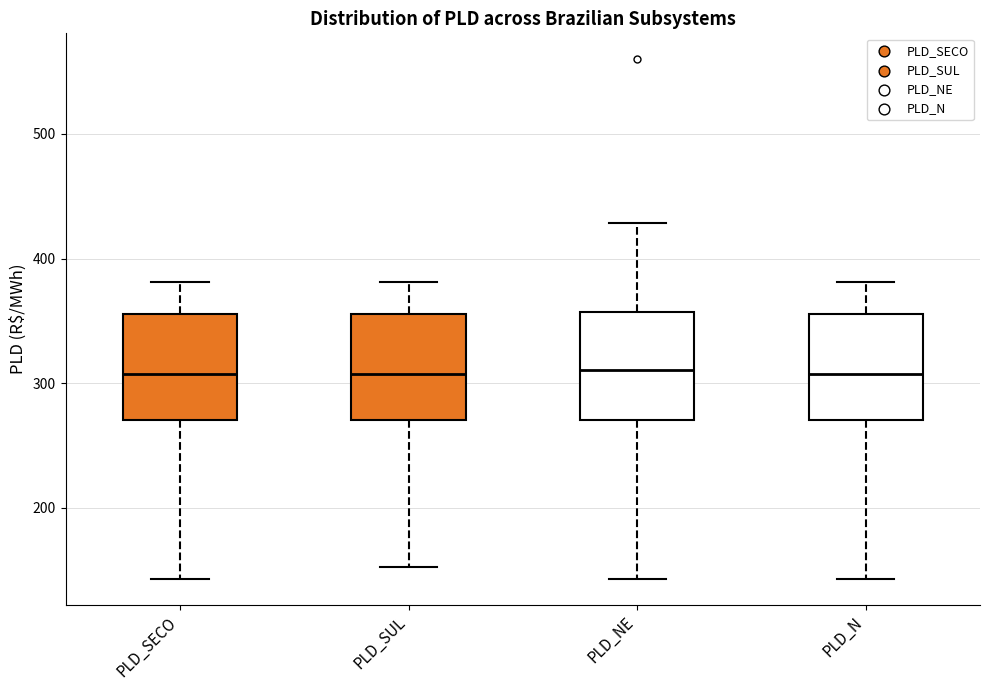

Where is the lower edge of the box for PLD_N on the y-axis? The values are not printed on the chart, so give them approximately, as read against the axis.

270